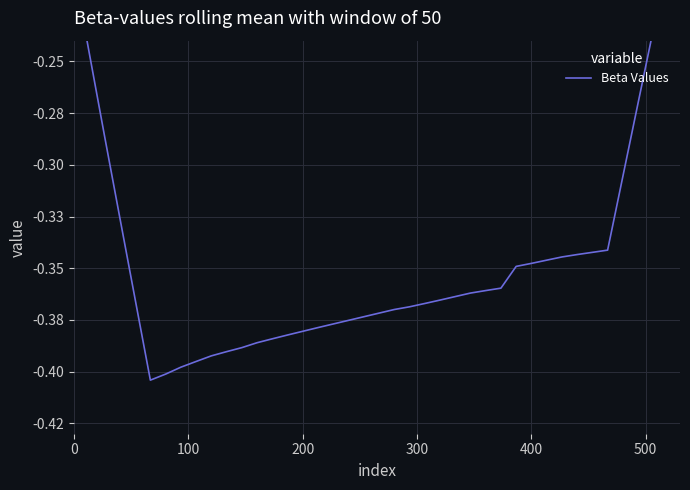

True or false: there are more than 1 points higher than both neighbors.

False